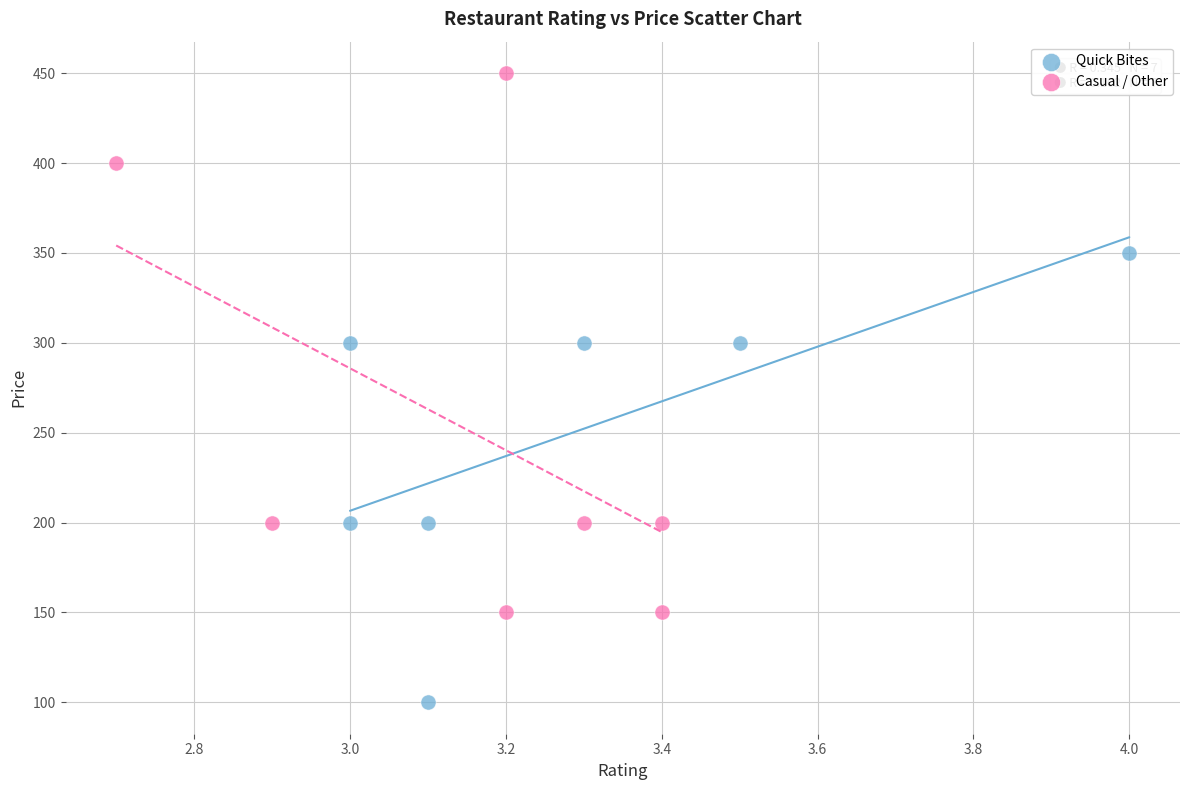

Which series contains the lowest Y value?

Quick Bites